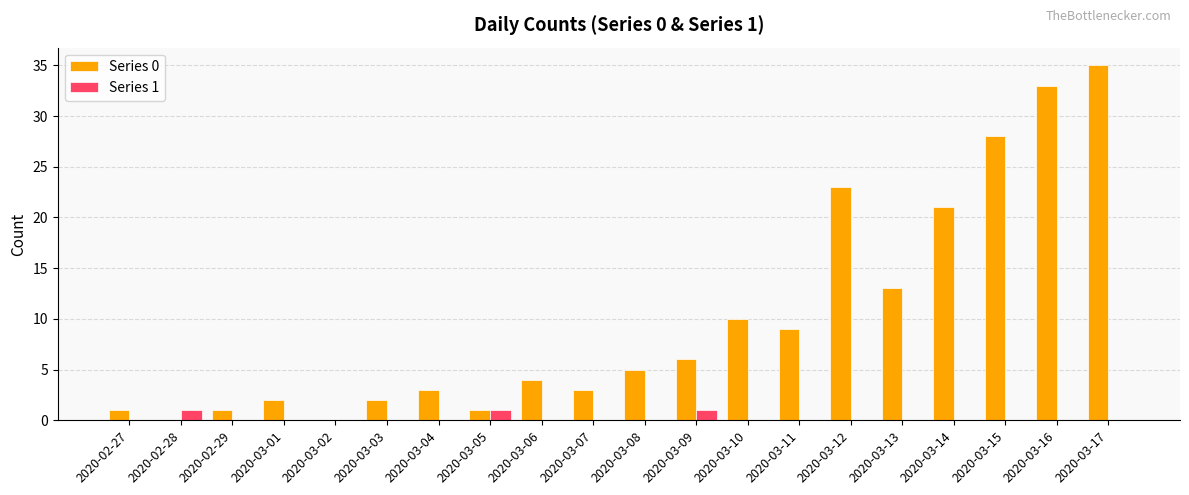

Between 2020-03-04 and 2020-03-14, which series saw the biggest shift?

Series 0